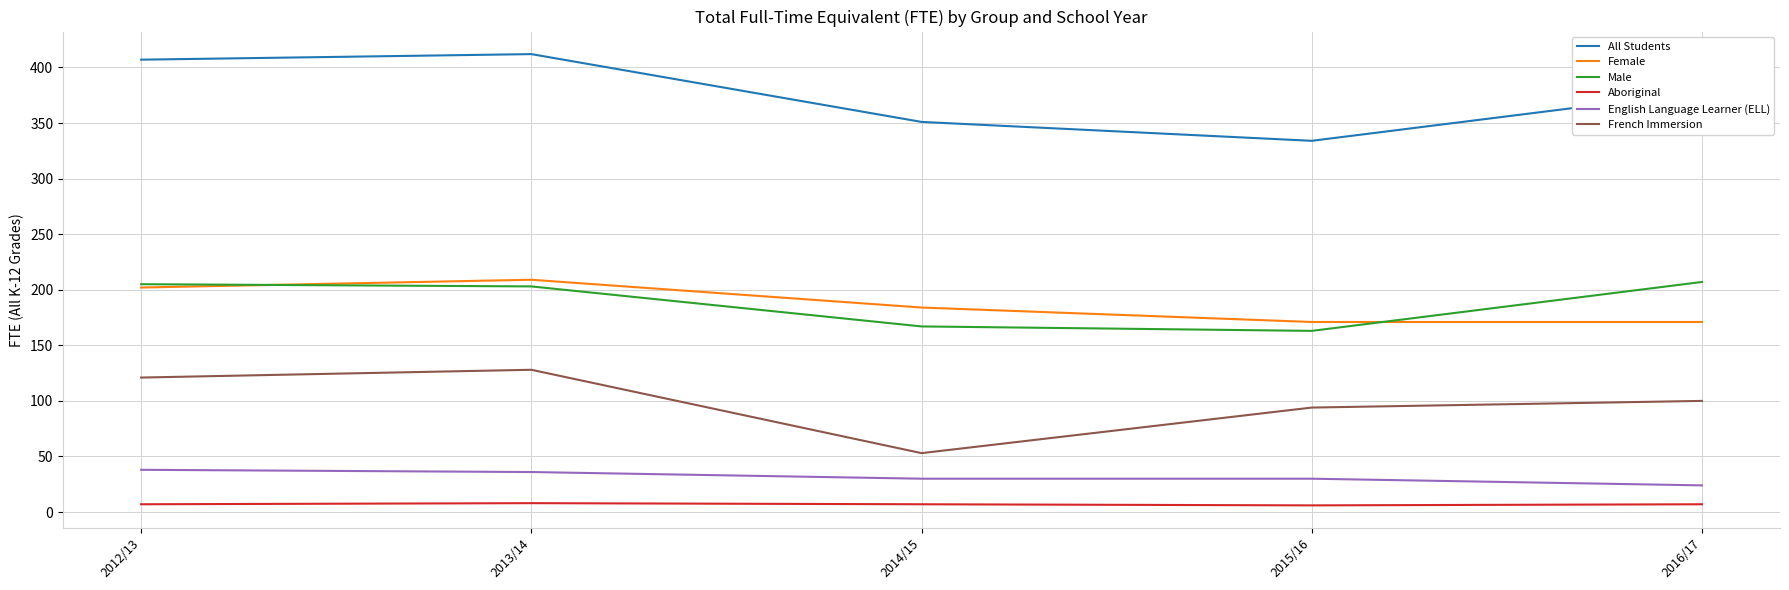

True or false: French Immersion has more than 1 interior local peaks.

False